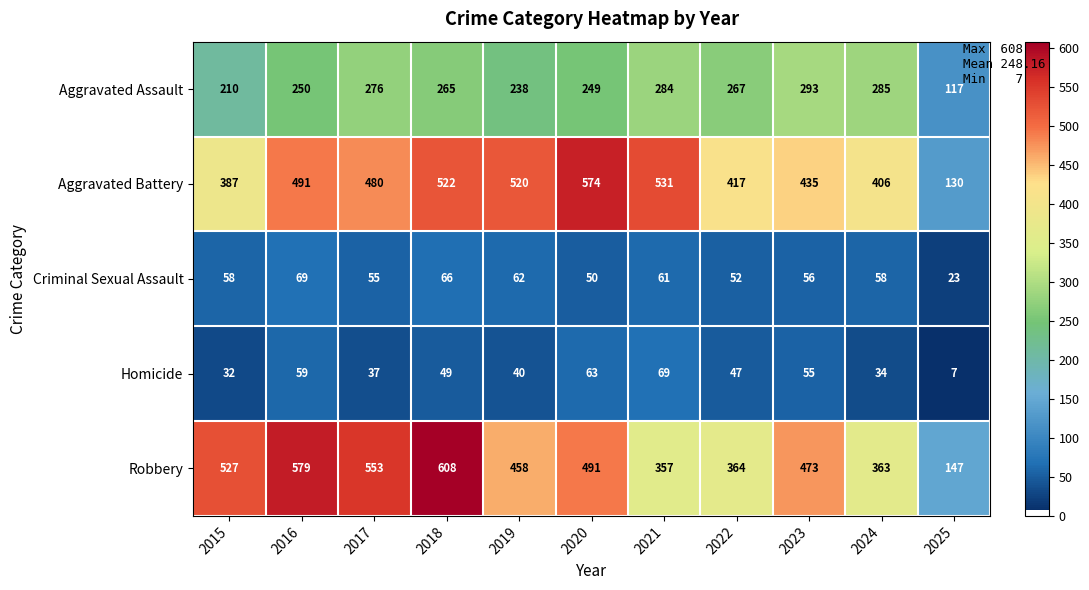

What is the average value of the Aggravated Battery series?

445